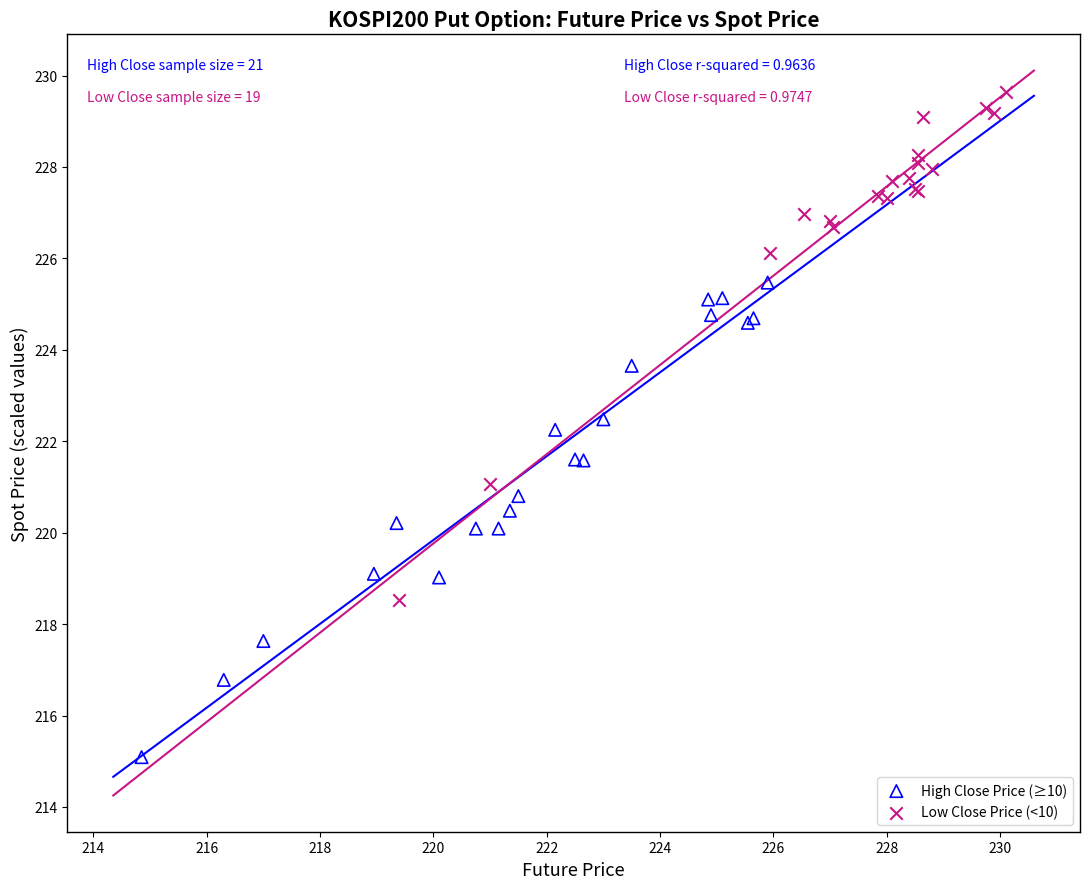

What are all the series names shown in the legend?

High Close Price (≥10), Low Close Price (<10)